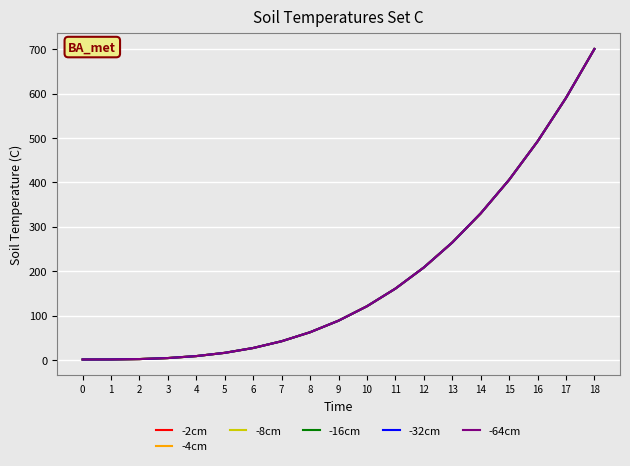

Reading right to left, transcribe all the data shown in this chart.

-2cm: 700.8	590.6	492.5	406.0	330.3	264.6	208.4	160.7	121.0	88.5	62.4	42.2	26.9	16.0	8.7	4.2	2.0	1.1	1.0
-4cm: 700.8	590.6	492.5	406.0	330.3	264.6	208.4	160.7	121.0	88.5	62.4	42.2	26.9	16.0	8.7	4.2	2.0	1.1	1.0
-8cm: 700.8	590.6	492.5	406.0	330.3	264.6	208.4	160.7	121.0	88.5	62.4	42.2	26.9	16.0	8.7	4.2	2.0	1.1	1.0
-16cm: 700.8	590.6	492.5	406.0	330.3	264.6	208.4	160.7	121.0	88.5	62.4	42.2	26.9	16.0	8.7	4.2	2.0	1.1	1.0
-32cm: 700.8	590.6	492.5	406.0	330.3	264.6	208.4	160.7	121.0	88.5	62.4	42.2	26.9	16.0	8.7	4.2	2.0	1.1	1.0
-64cm: 700.8	590.6	492.5	406.0	330.3	264.6	208.4	160.7	121.0	88.5	62.4	42.2	26.9	16.0	8.7	4.2	2.0	1.1	1.0